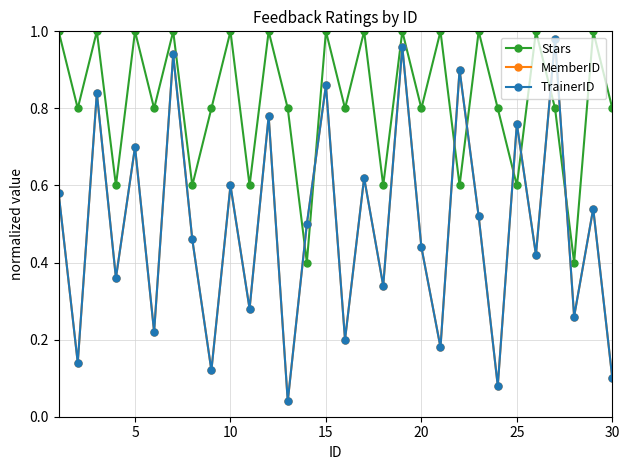

Does the chart have visible grid lines?

Yes